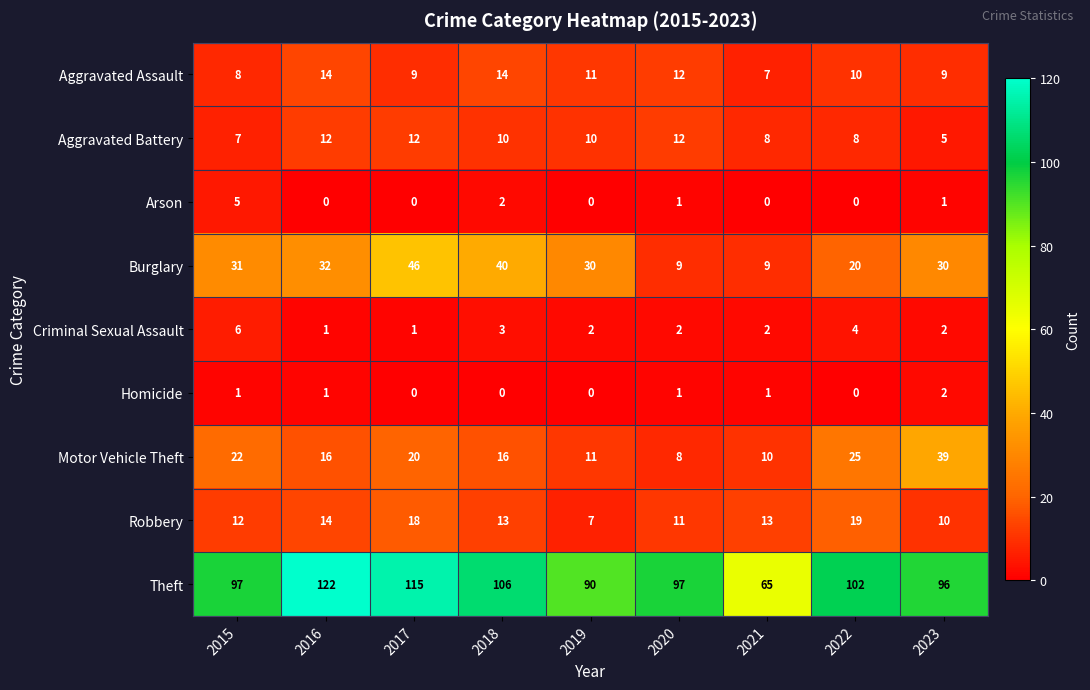

What is the lowest value of the Burglary series?

9